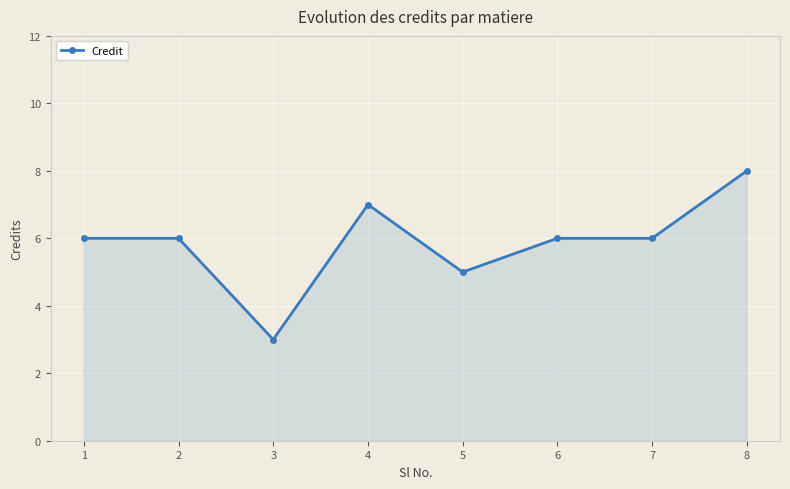

Count the values in the range 6 to 7.

5